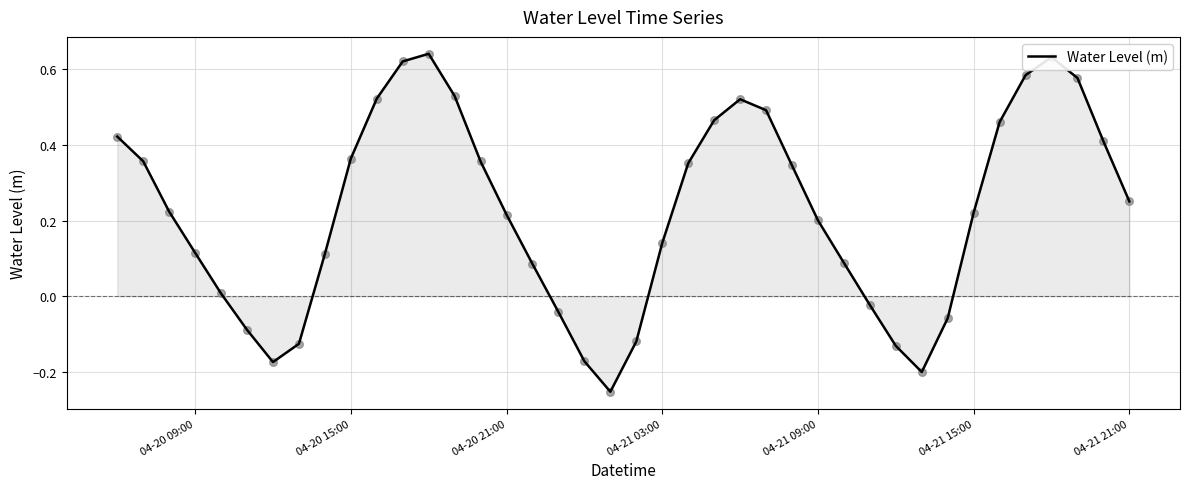

What is the difference between the maximum and minimum values?

0.9